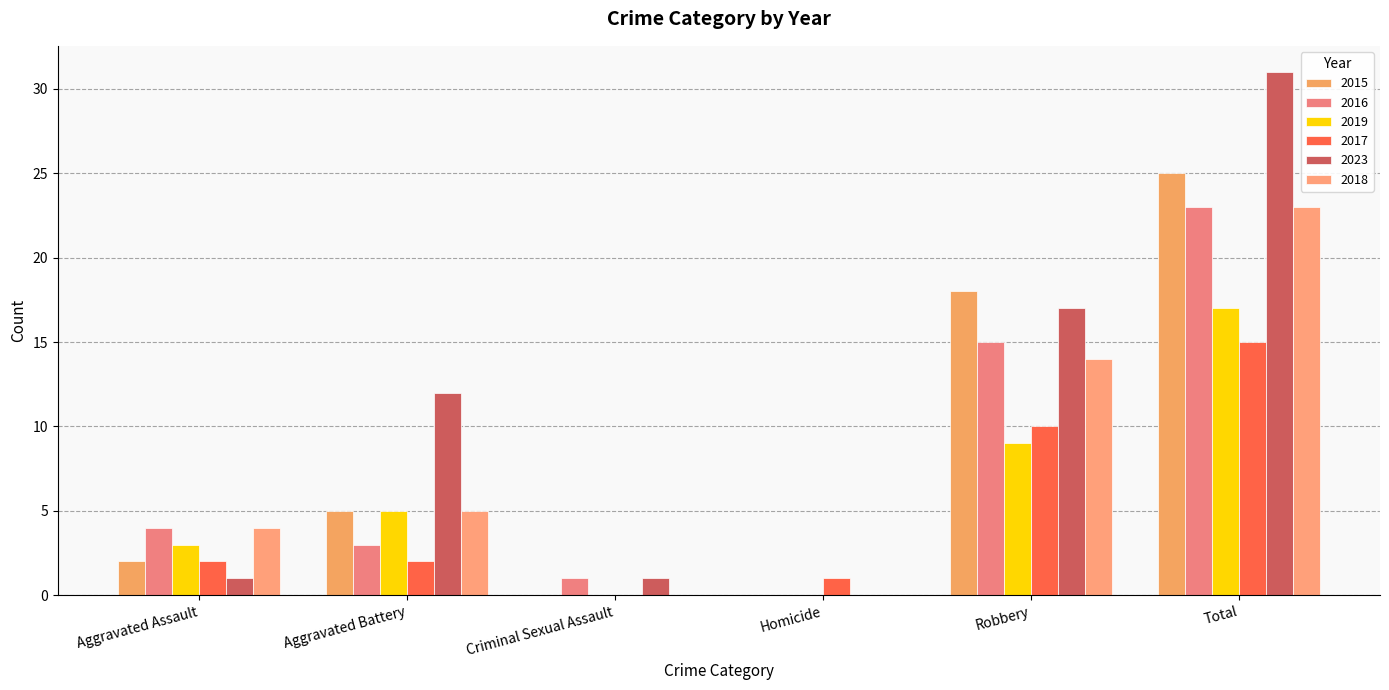

What are all the series names shown in the legend?

2015, 2016, 2019, 2017, 2023, 2018